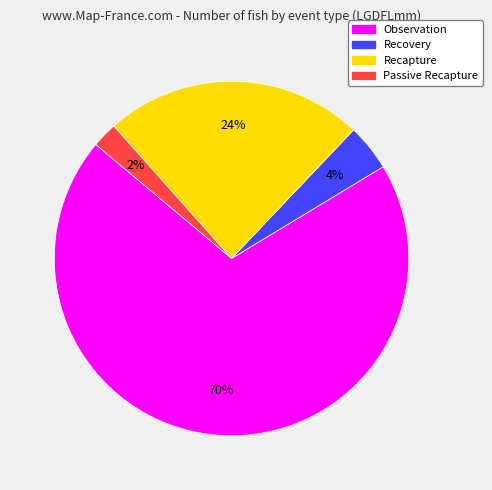

To the nearest percent, what portion does Observation represent?

70%